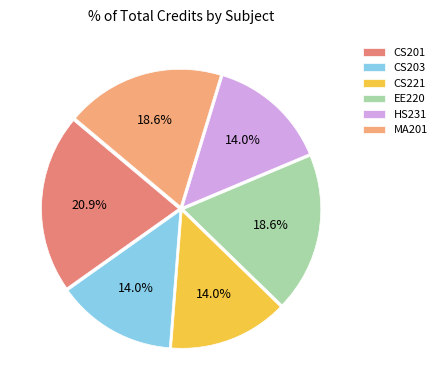

To the nearest percent, what portion does CS201 represent?

21%